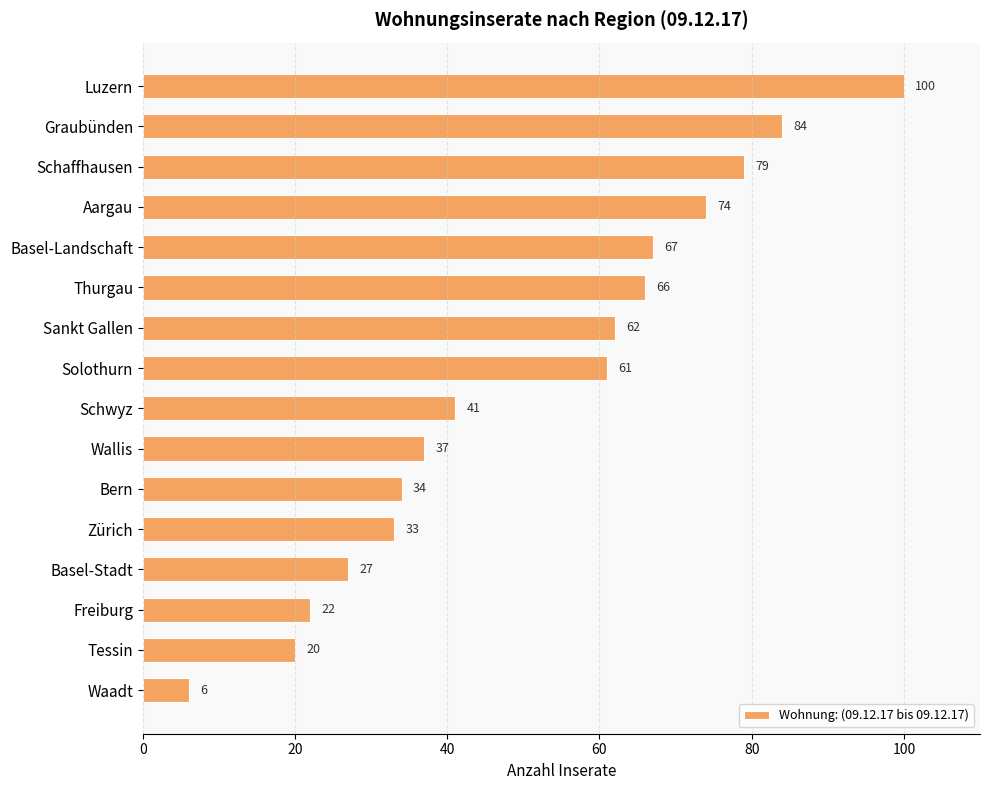

Rank the categories by value from lowest to highest.

Waadt, Tessin, Freiburg, Basel-Stadt, Zürich, Bern, Wallis, Schwyz, Solothurn, Sankt Gallen, Thurgau, Basel-Landschaft, Aargau, Schaffhausen, Graubünden, Luzern